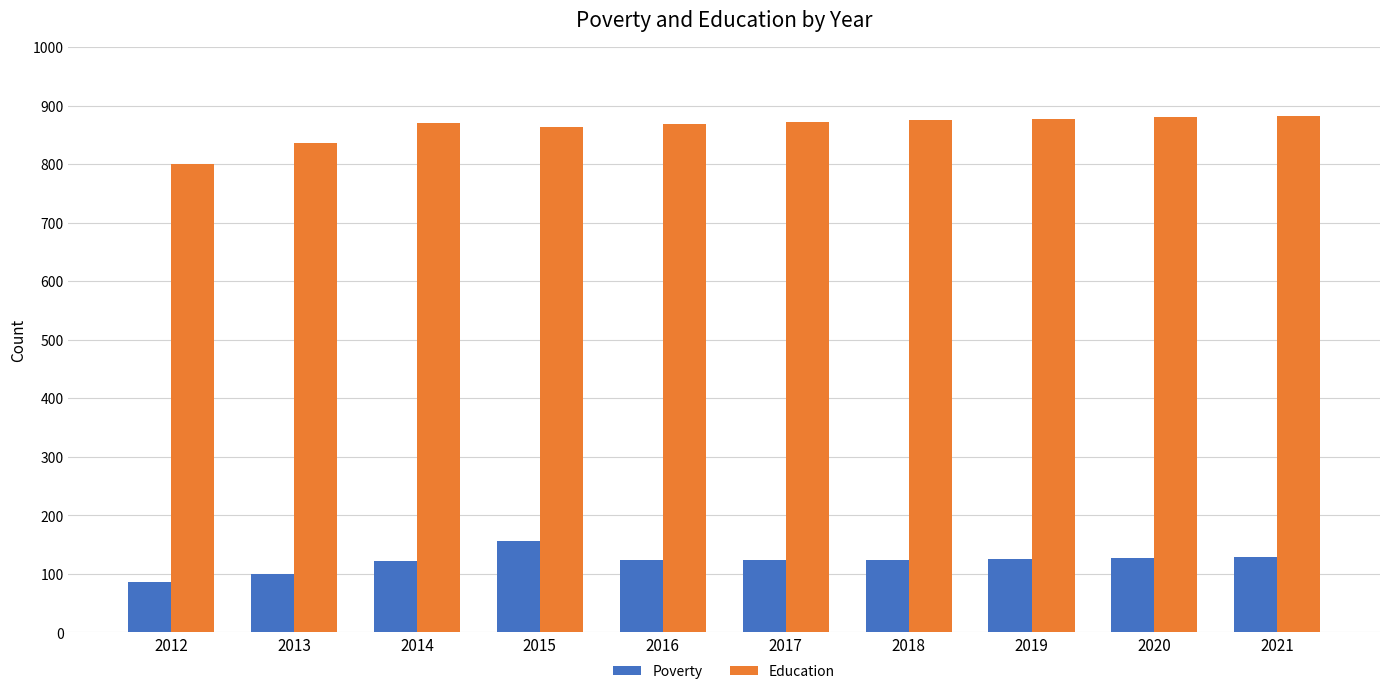

What is the difference between the maximum and second lowest values in the Education series?

47